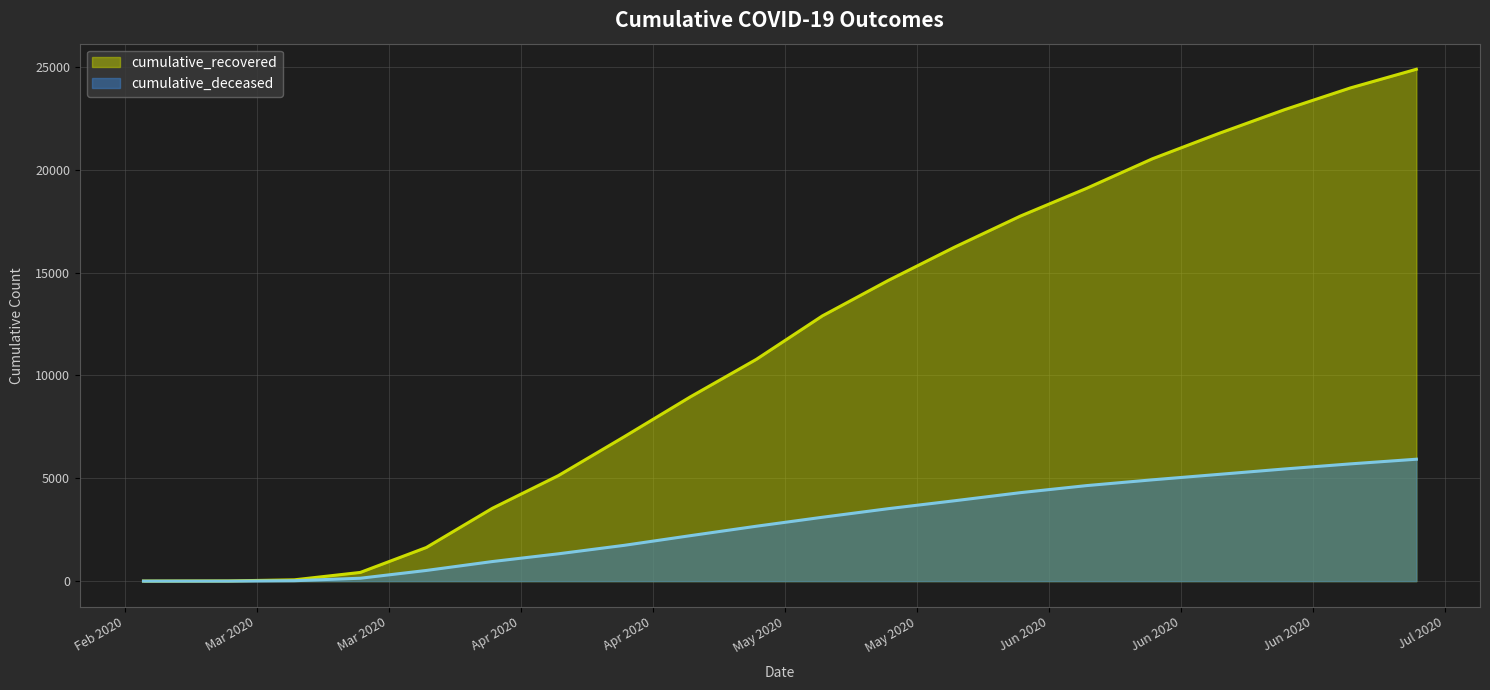

What is the label of the 13th point from the left?

2020-05-23